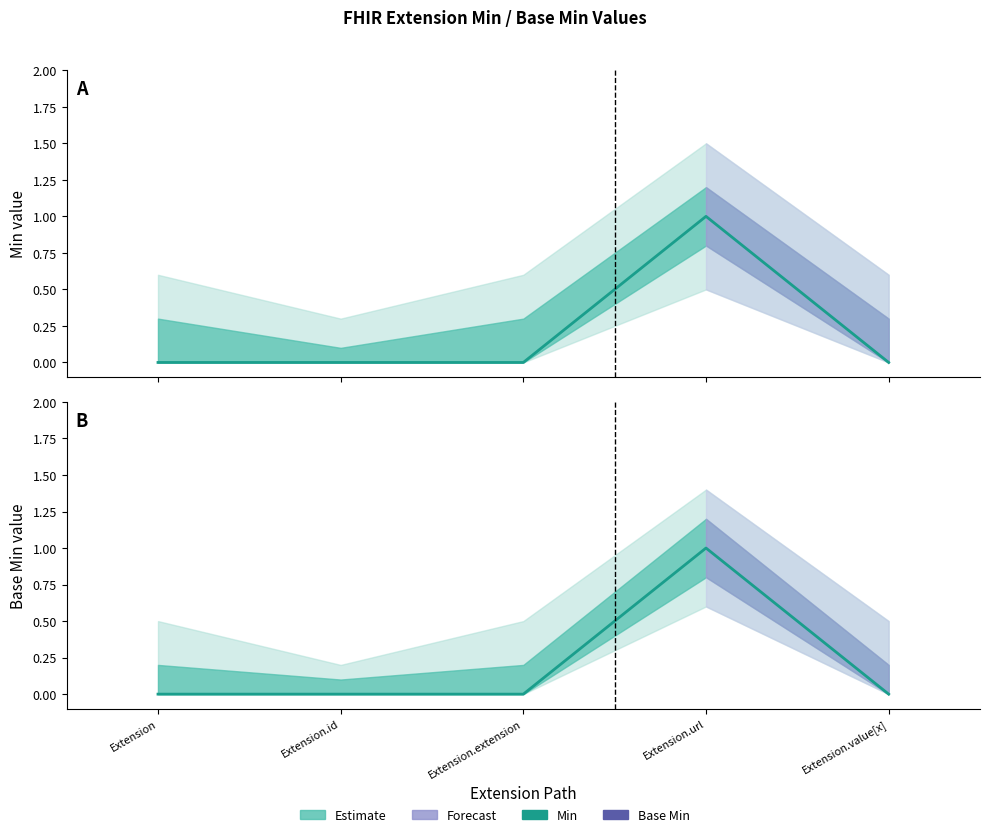

At how many categories does at least one series exceed 0?

1